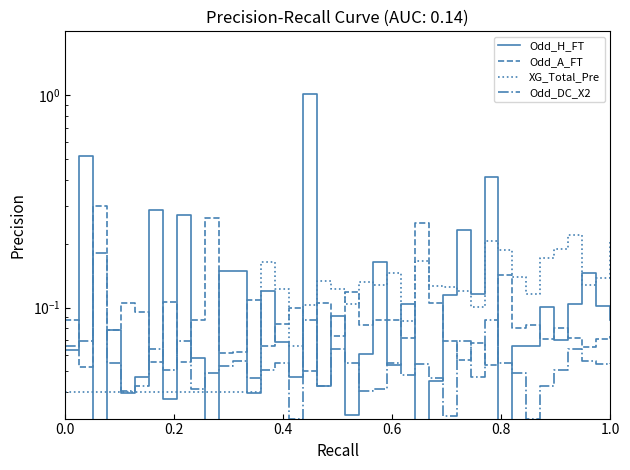

How many interior local valleys does the Odd_DC_X2 series have?

12